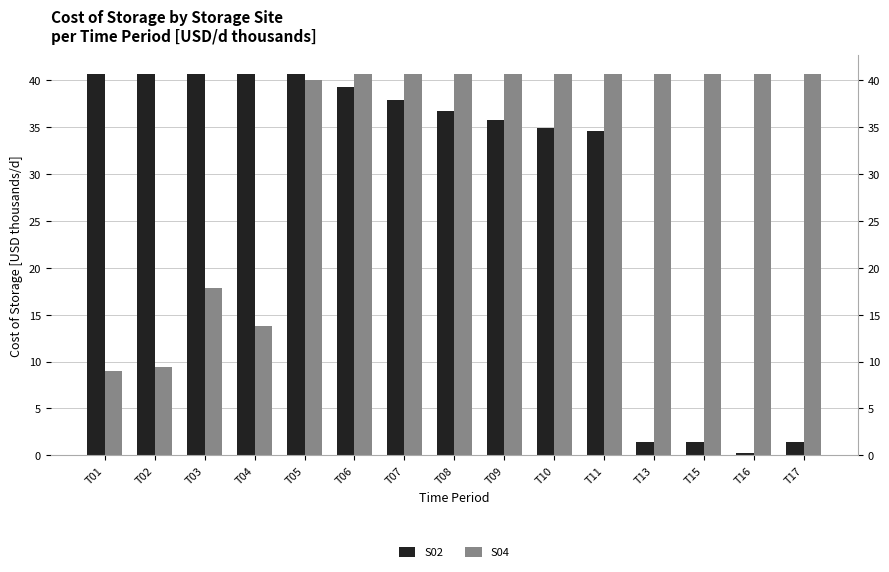

True or false: S04 has a value of 9.0 at T01.

True